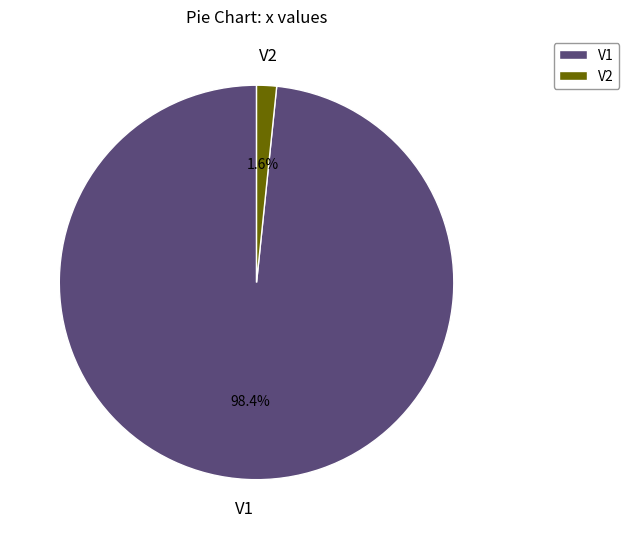

Which slice is the largest?

V1